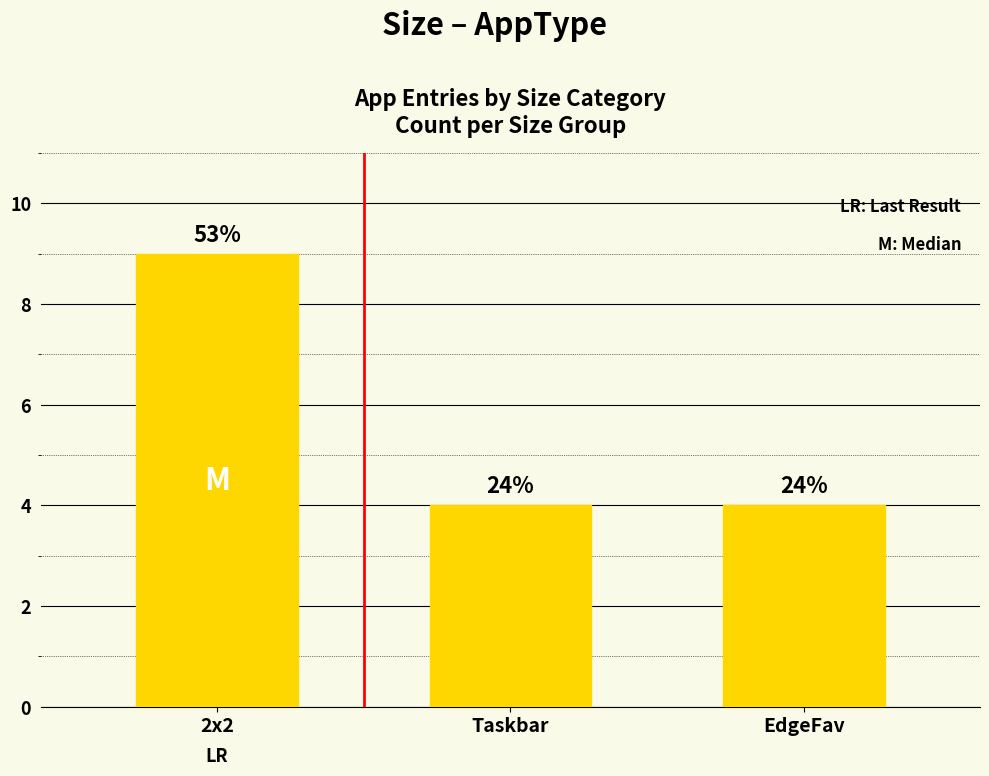

How many bars are there in total?

3